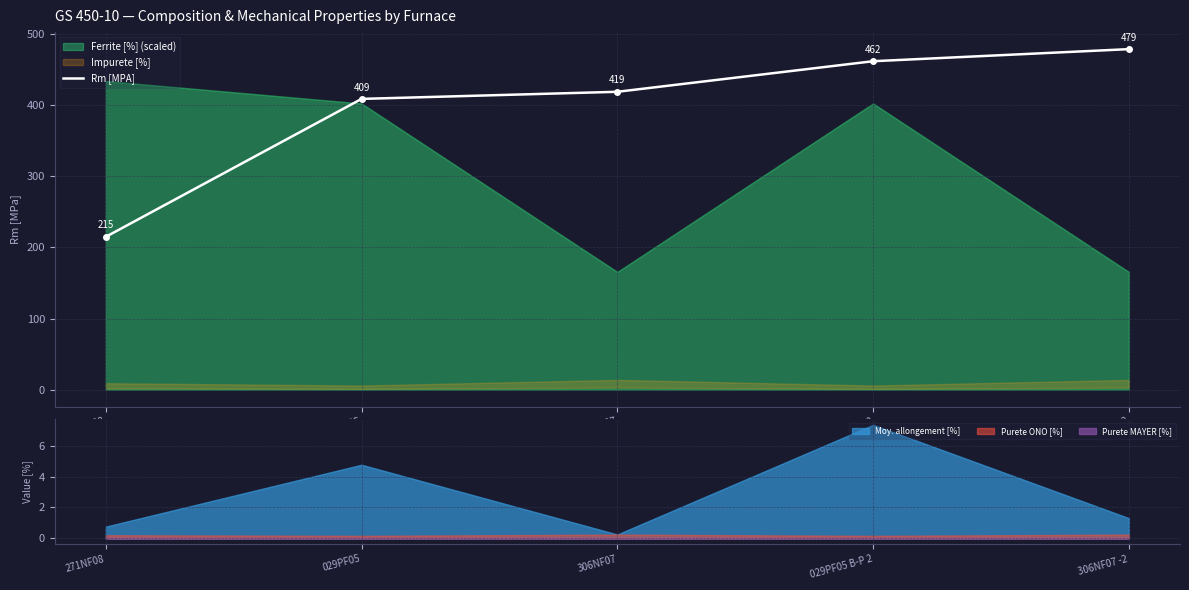

What is the sum of the values at 306NF07 -2 and 029PF05 B-P 2?

941